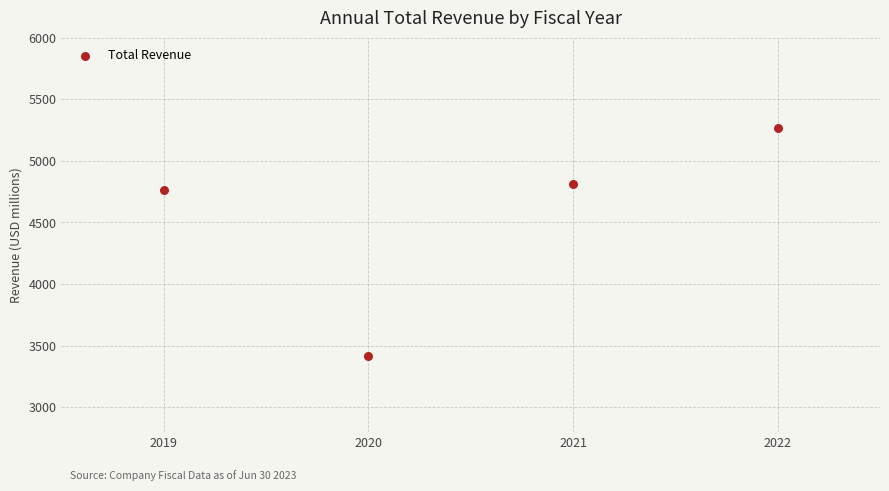

What Y value in the scatter plot is closest to 4343?

4763